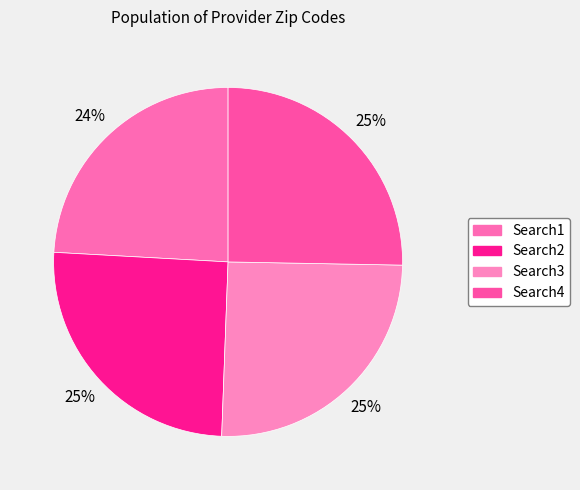

Count the number of slices in the pie.

4